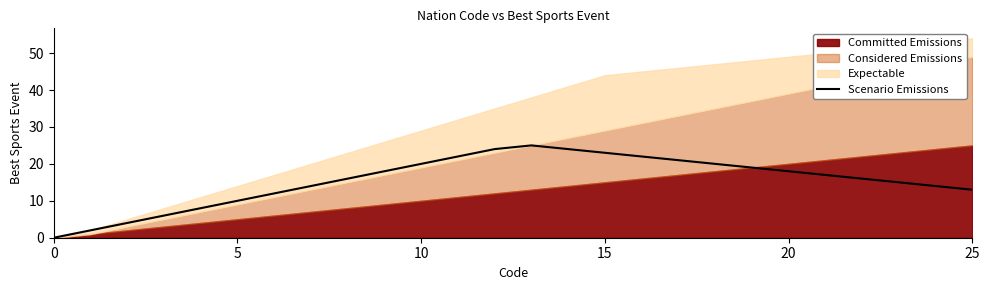

The value of Scenario Emissions at 25 is 20. True or false?

False